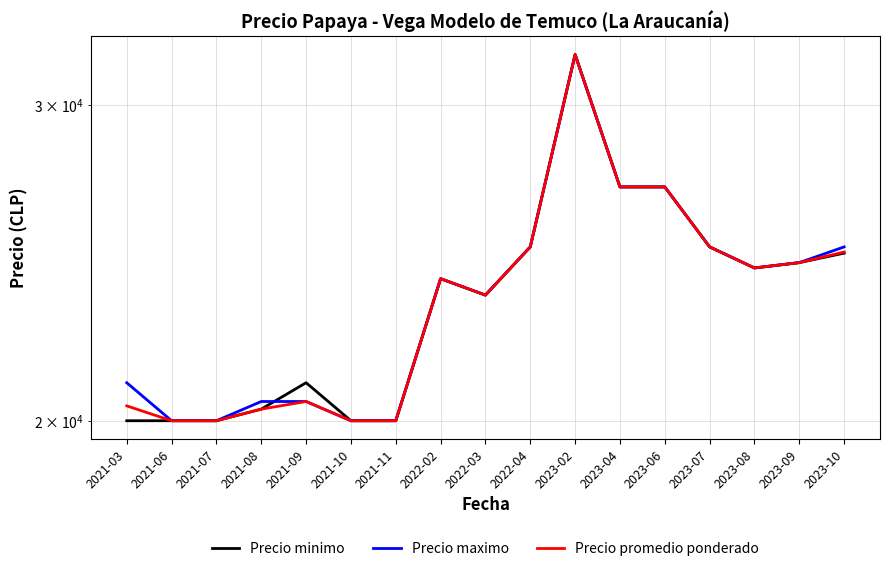

What is the spread (max minus min) of values at 2021-08?

200.0